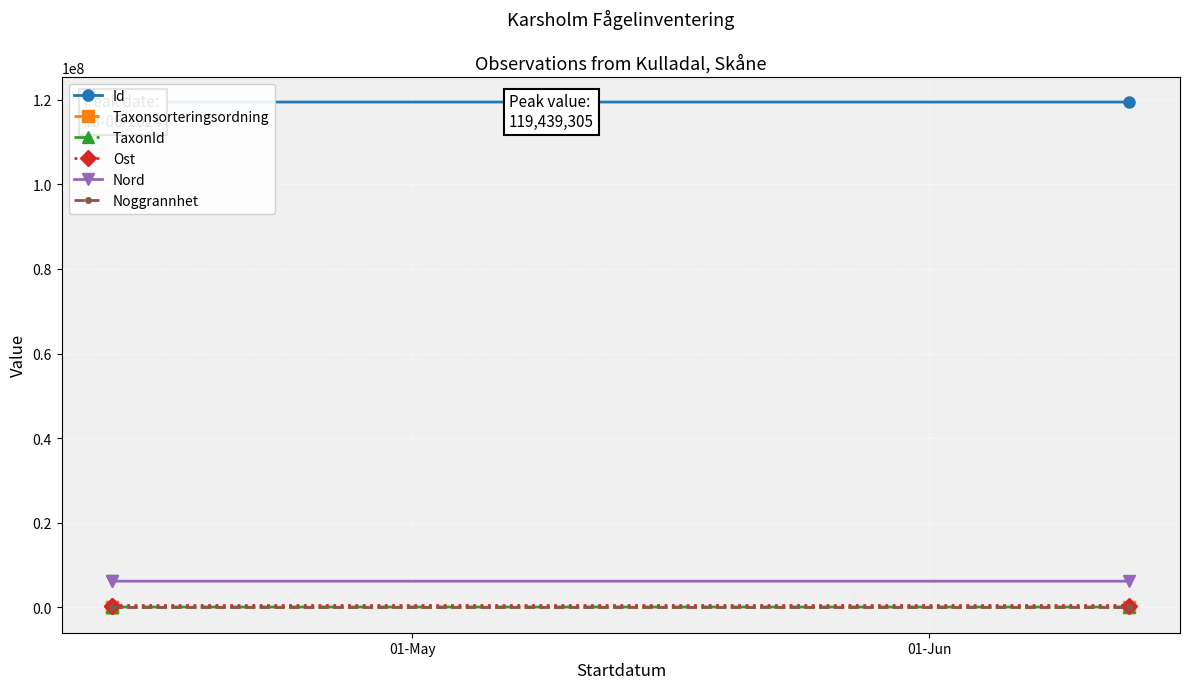

Which series has the largest total across all categories?

Id